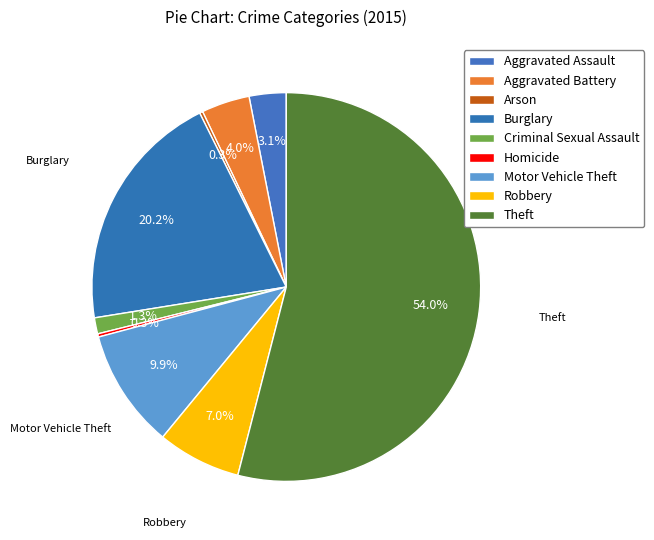

To the nearest percent, what is the combined percentage of Motor Vehicle Theft and Criminal Sexual Assault?

11%